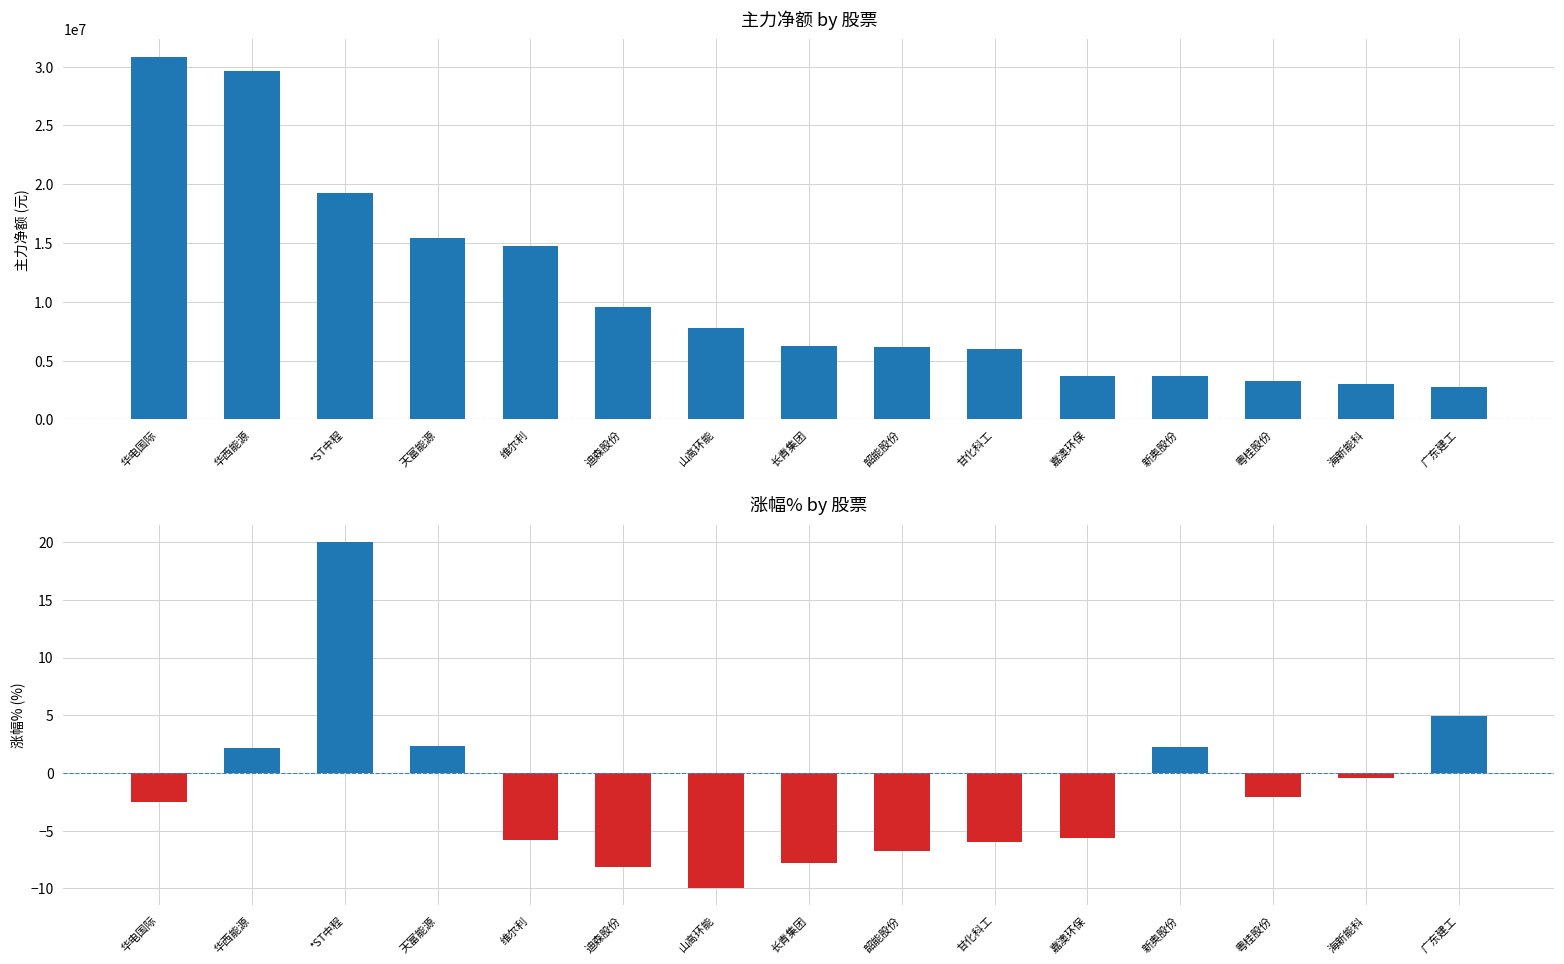

Reading right to left, transcribe all the data shown in this chart.

主力净额: 2790425.0	3019141.0	3232472.0	3660261.0	3661824.0	6023340.0	6133941.0	6265438.0	7753645.0	9569212.0	14762269.0	15392938.0	19253773.0	29624573.0	30814615.0
涨幅%: 5.0	-0.5	-2.1	2.3	-5.7	-6.0	-6.8	-7.8	-10.0	-8.2	-5.8	2.3	20.0	2.2	-2.5